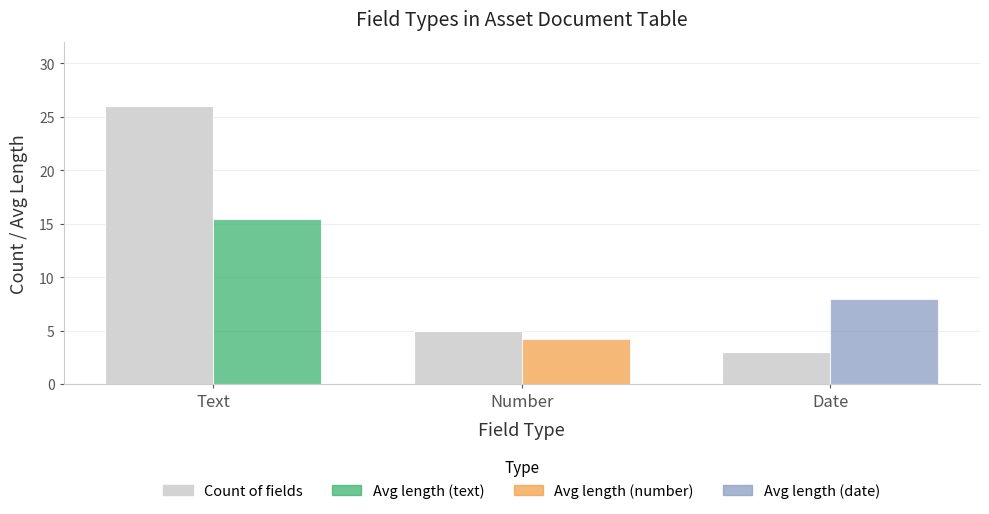

How many values exceed 5?

1